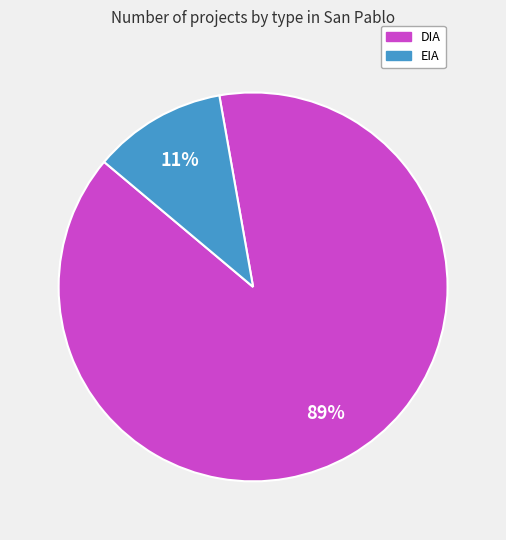

Between EIA and DIA, which is larger?

DIA